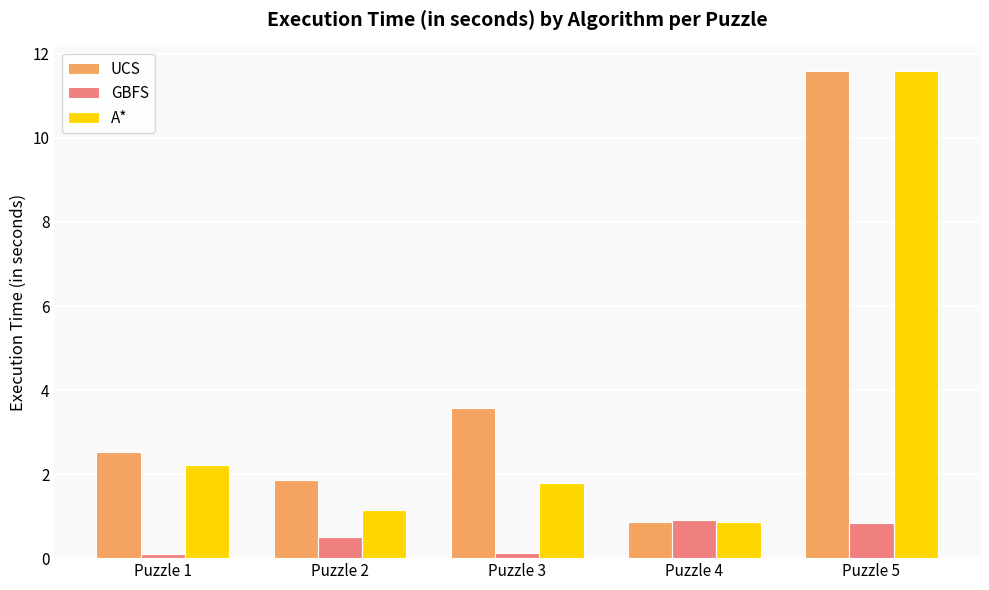

At which category does the chart reach its peak across all series?

Puzzle 5